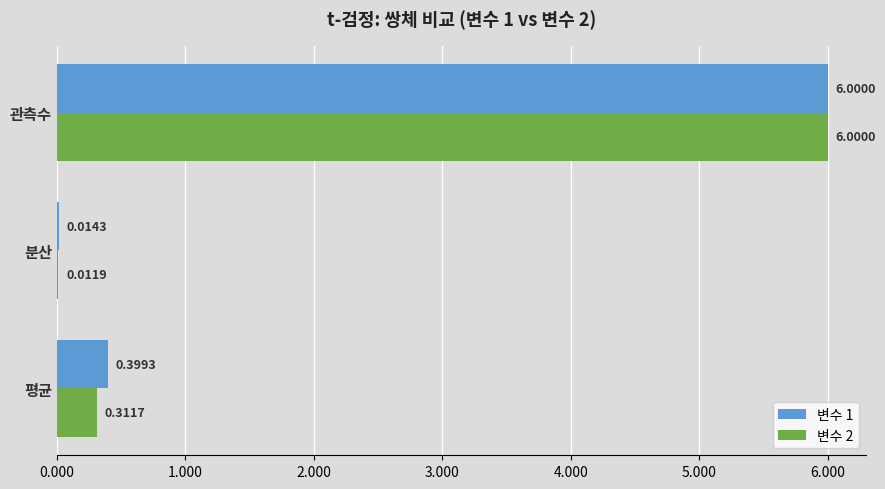

What is the sum of all 변수 1 values?

6.4